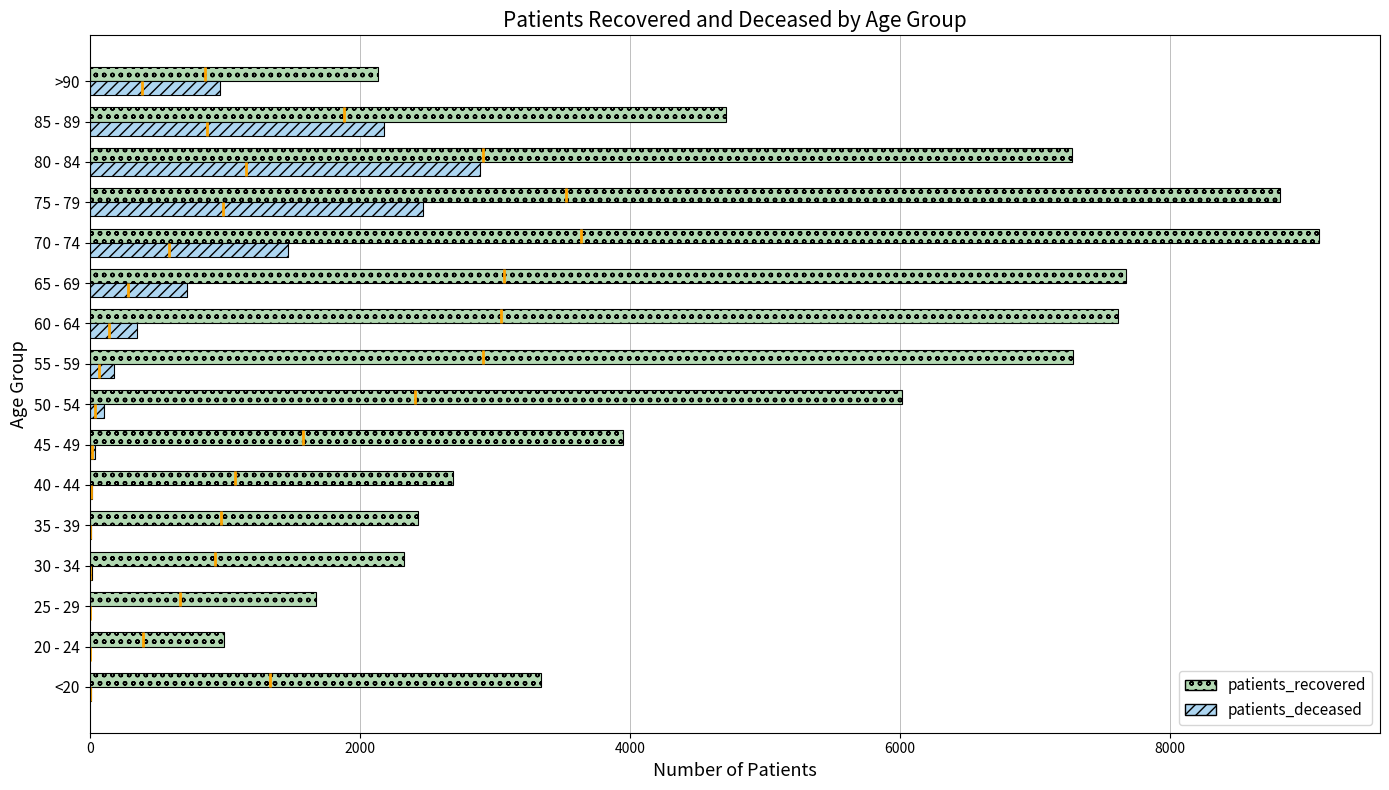

What are all the series names shown in the legend?

patients_recovered, patients_deceased